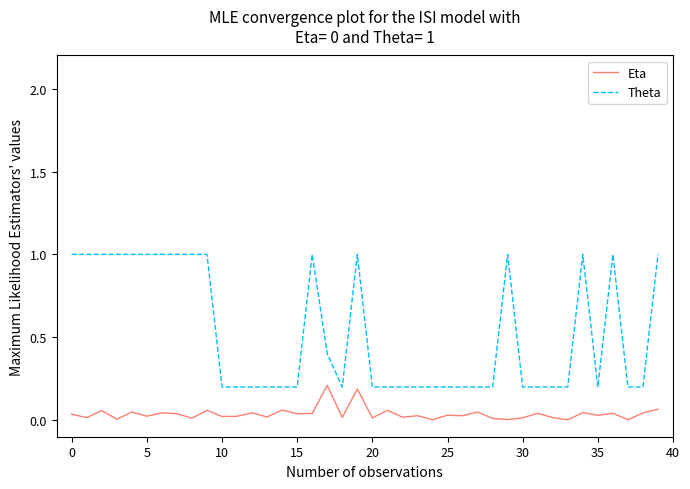

What is the sum of all Theta values?

21.0